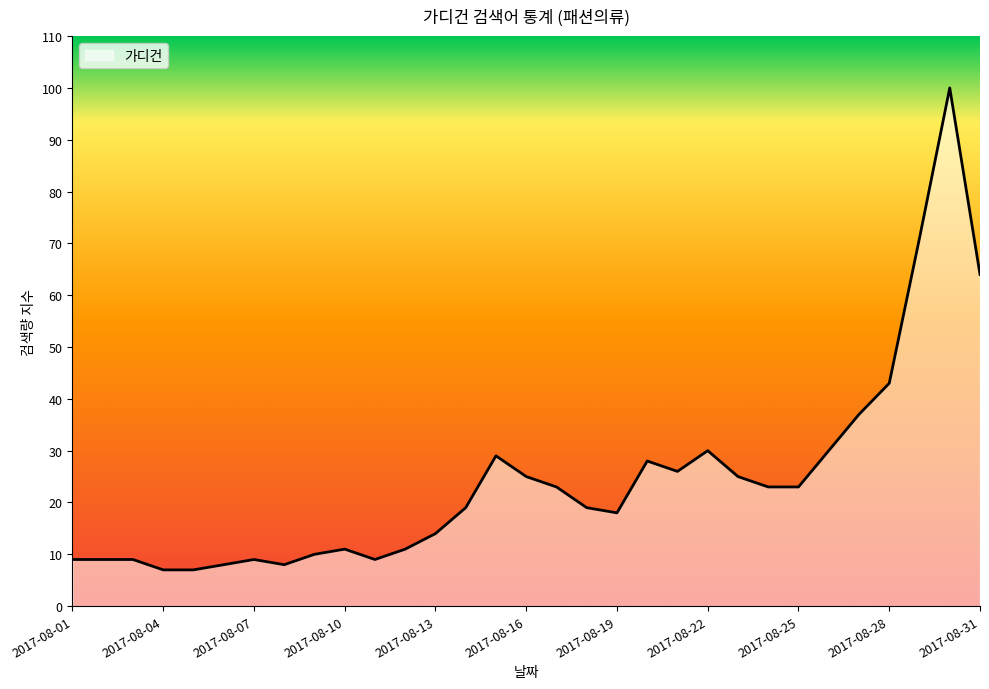

What is the maximum value shown in the chart?

100